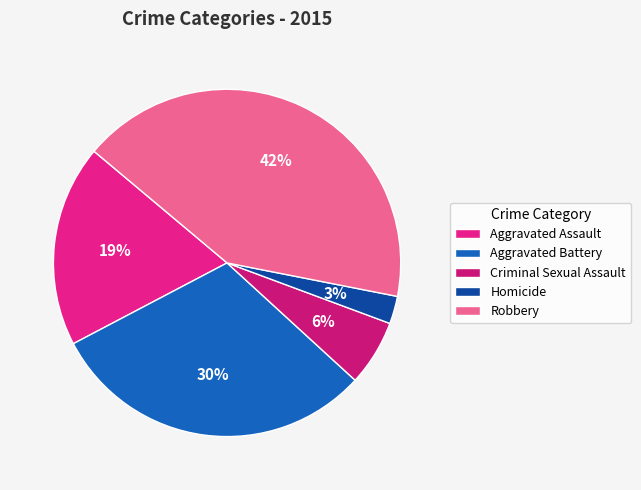

Is it true that Robbery is 36% of the pie?

False